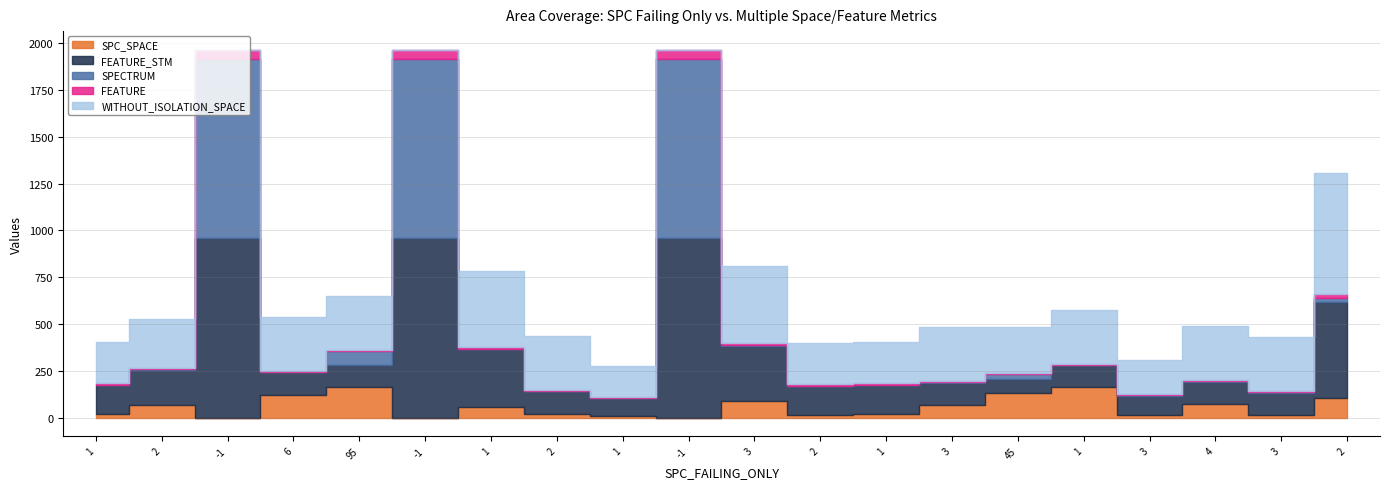

What is the difference between the highest and lowest values at -1?

958